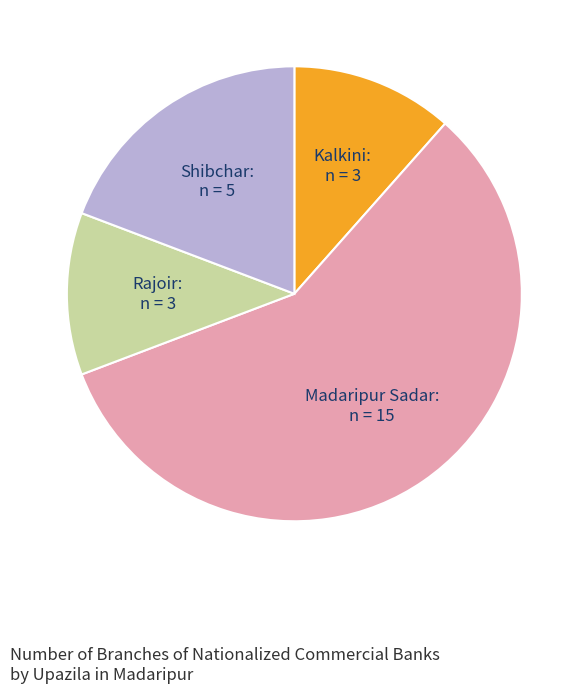

Combined, do Madaripur Sadar and Rajoir account for over 50%?

Yes